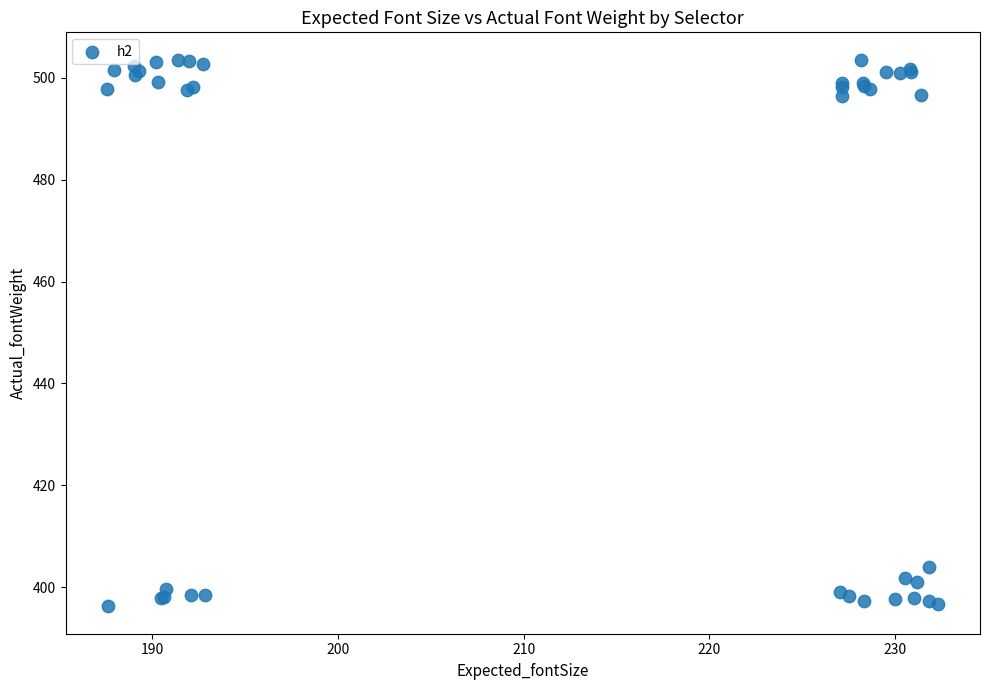

What Y value in the scatter plot is closest to 449?

403.9